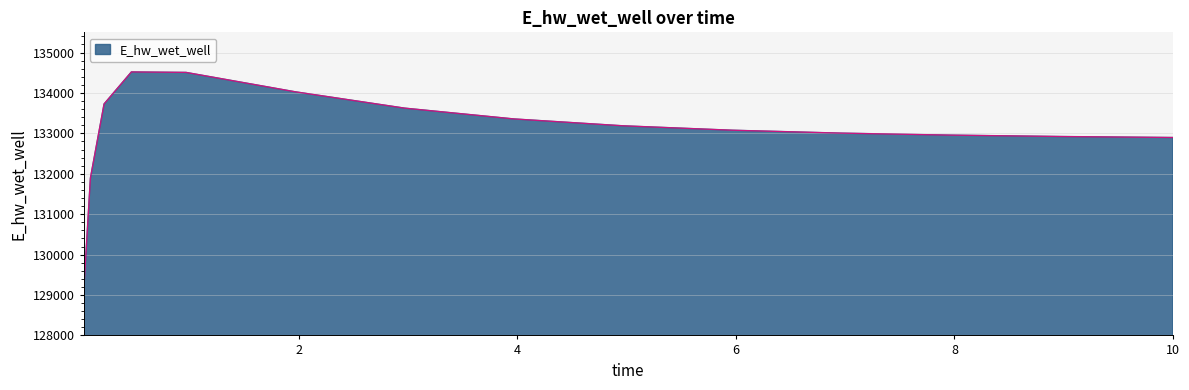

What is the difference between the maximum and minimum values?

5489.9